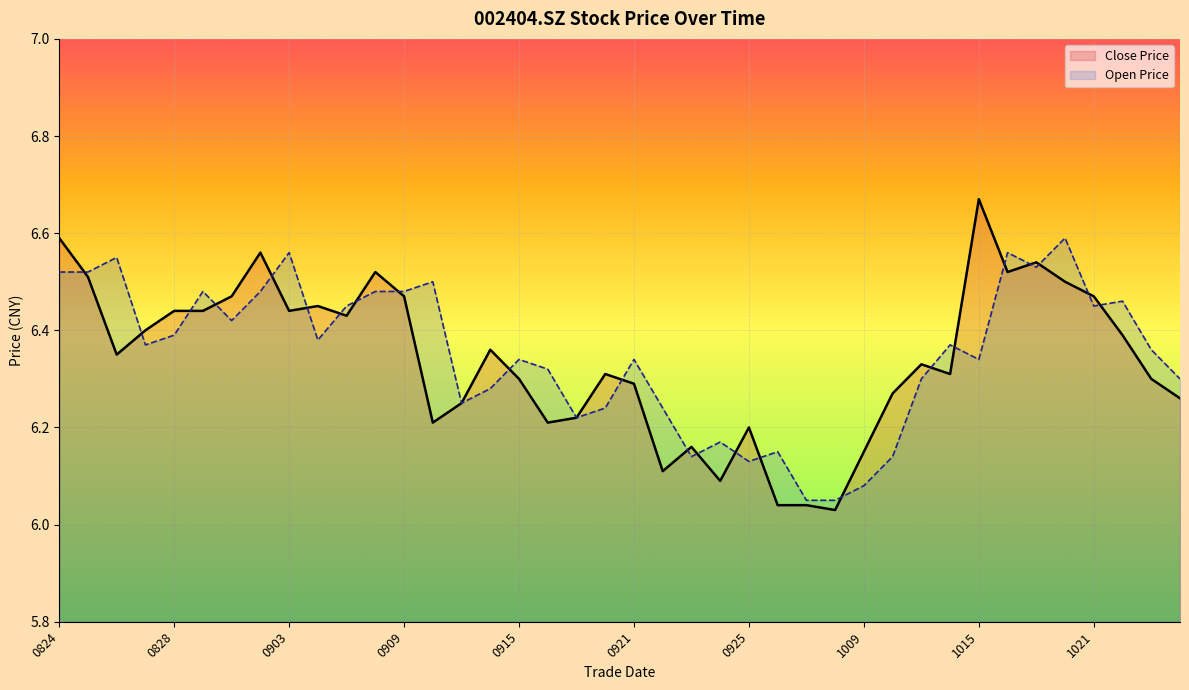

How many lines are shown in the chart?

2